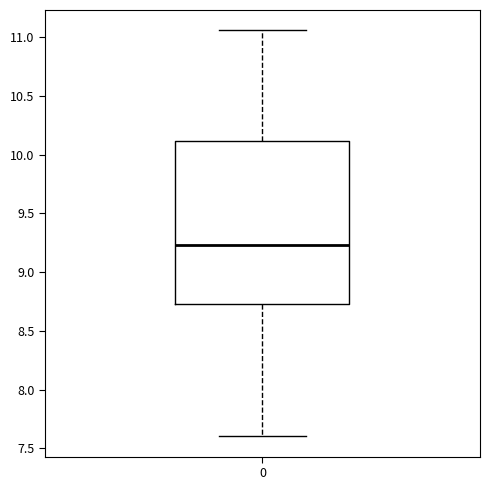

Read this box plot against the y-axis: the position of the median line, the range covered by the box, and the ends of both whiskers. The values are not printed on the chart, so give them approximately, as read against the axis.

median 9.25, box 8.75 to 10.10, whiskers 7.60 to 11.05